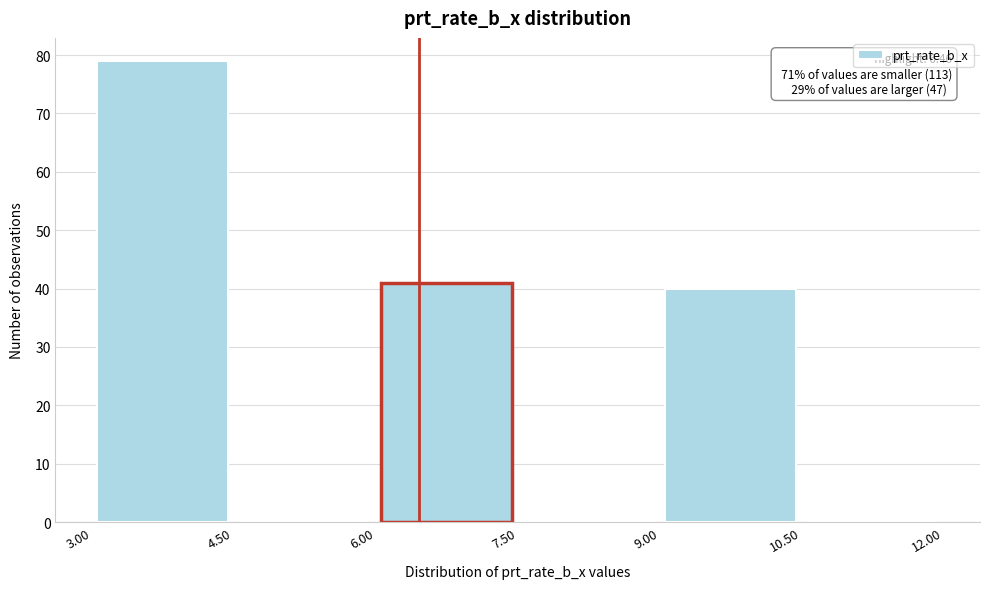

Over which range of the x-axis is the bar tallest?

3.00 to 4.50